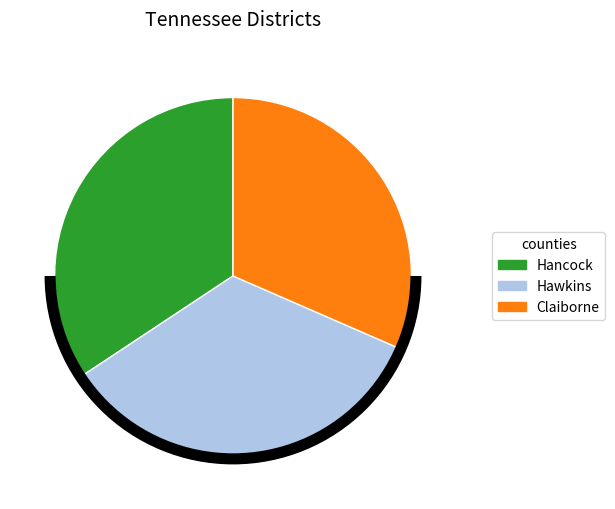

What is the smallest slice in the pie chart?

Claiborne